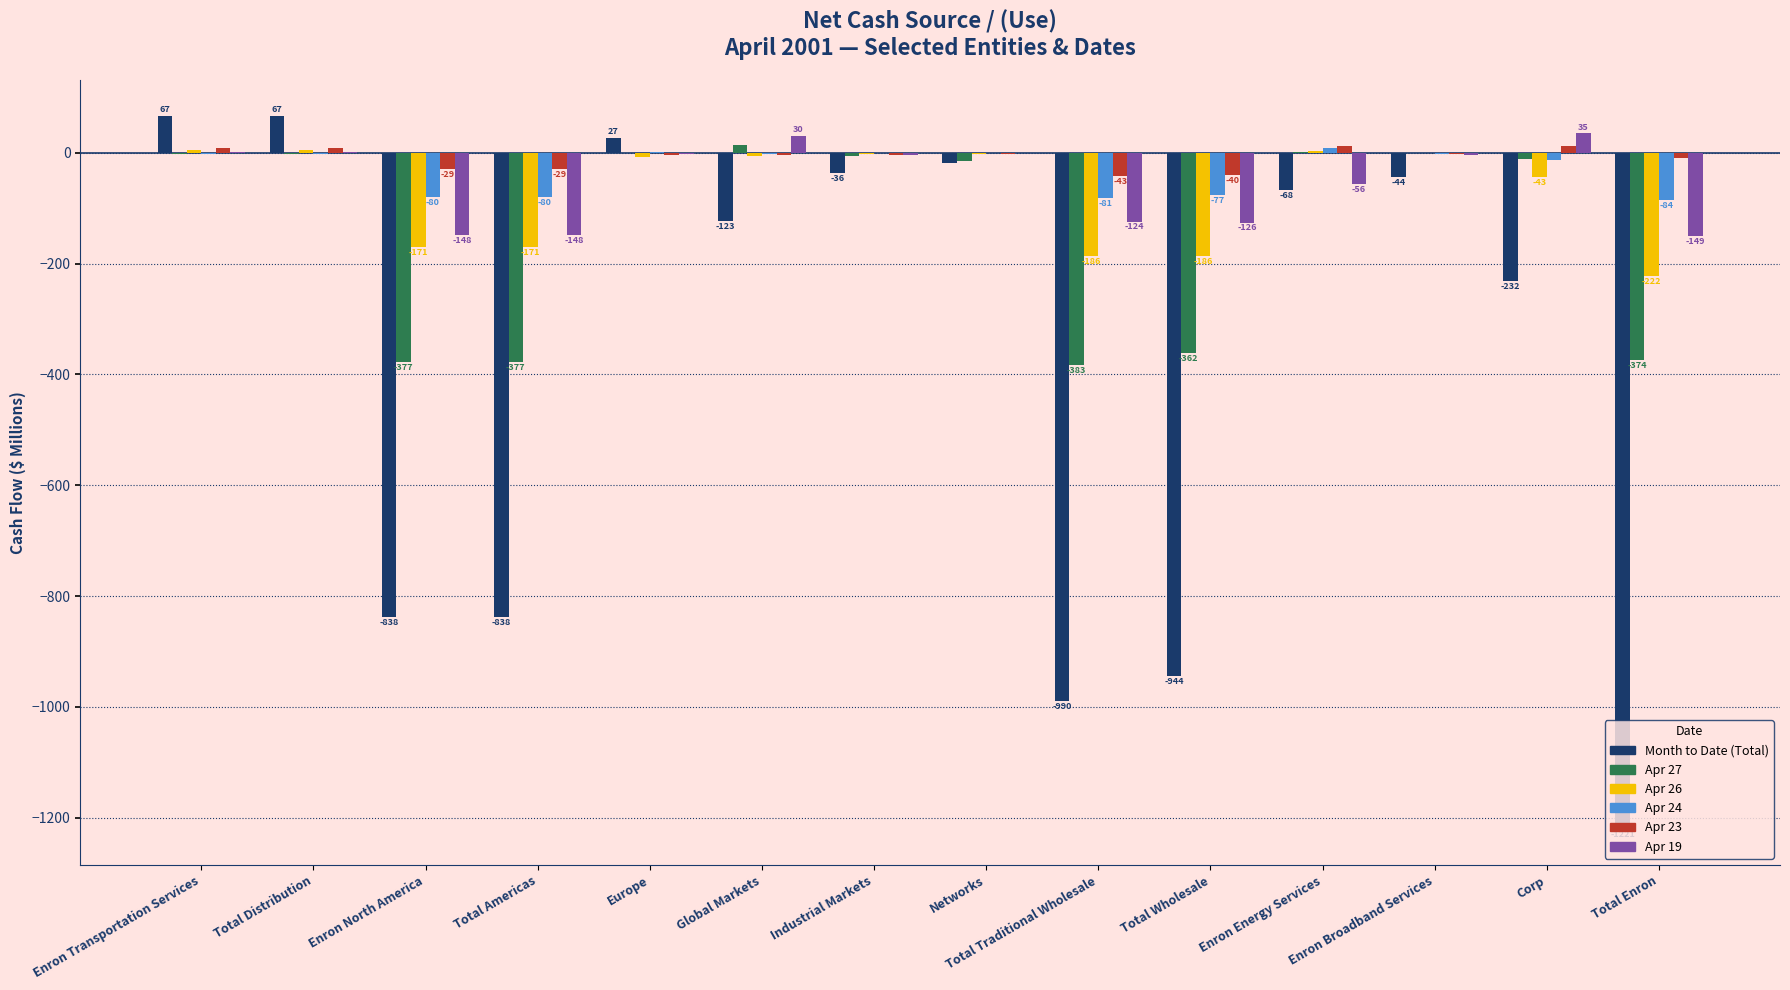

Between Total Wholesale and Corp, which series saw the biggest shift?

Month to Date (Total)